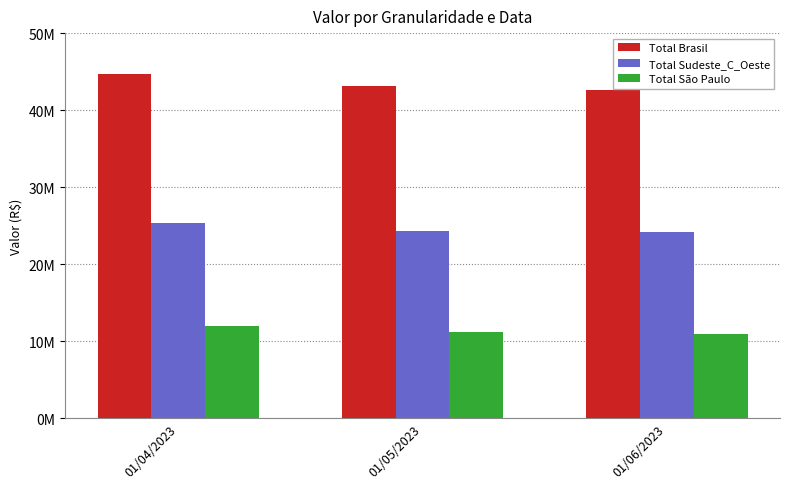

What are all the series names shown in the legend?

Total Brasil, Total Sudeste_C_Oeste, Total São Paulo